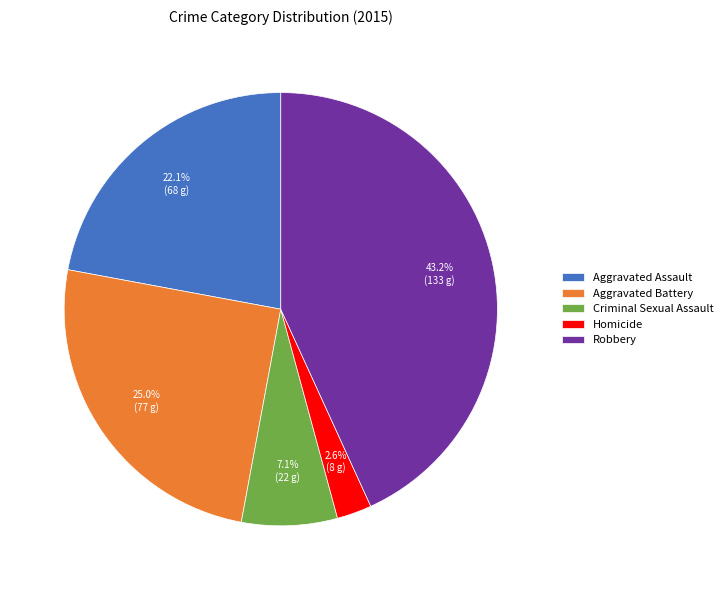

Is Homicide the majority of the pie?

No